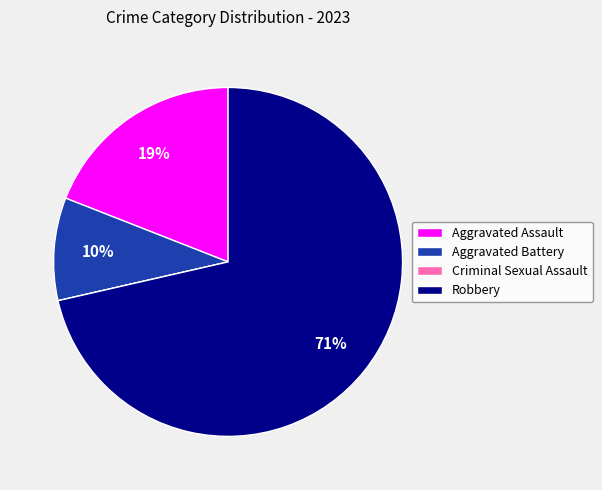

Is Robbery the majority of the pie?

Yes